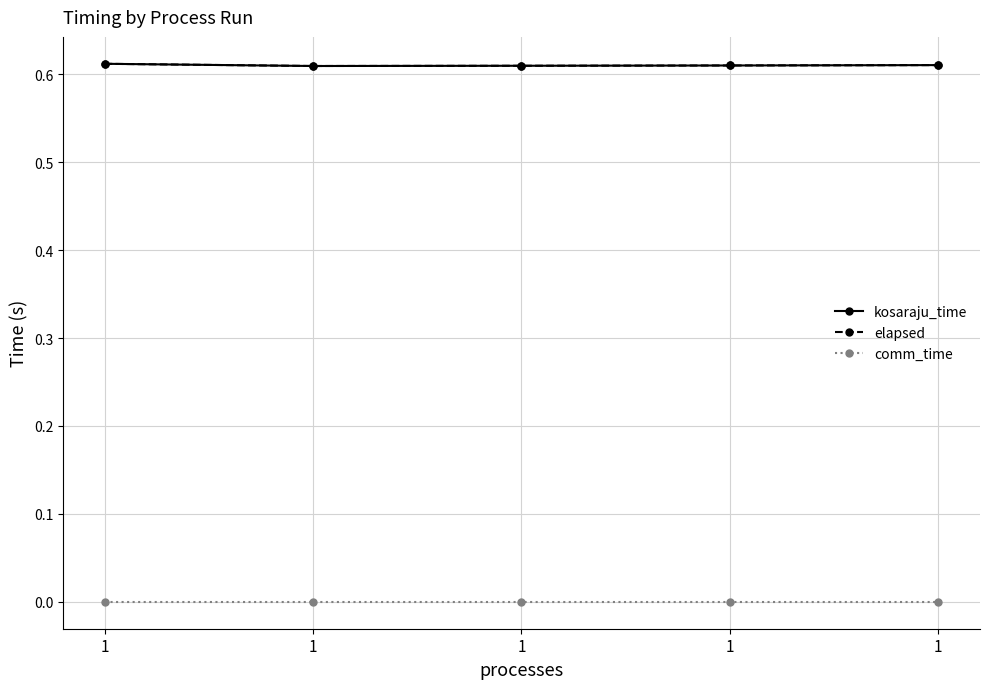

At which label does kosaraju_time reach its peak?

1